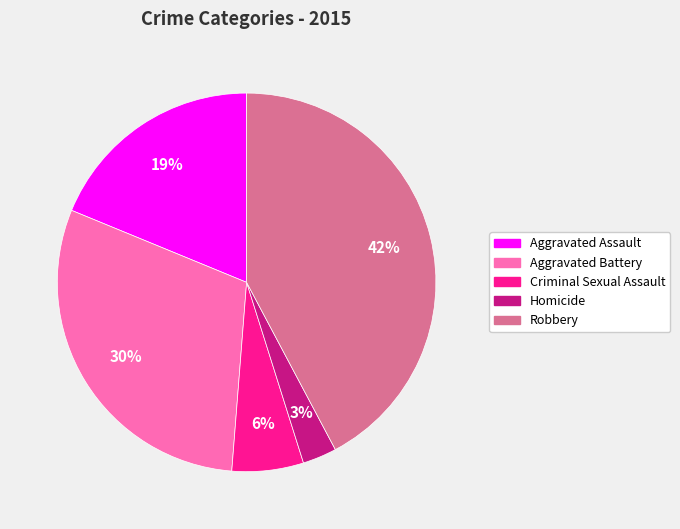

To the nearest percent, what percentage of the pie is Homicide?

3%